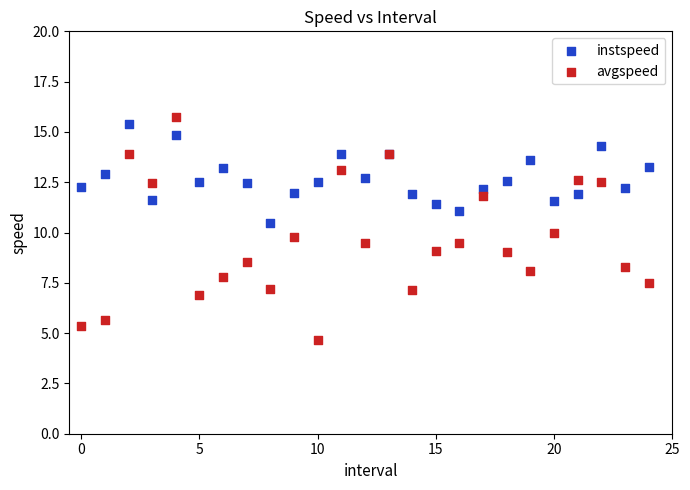

Which series reaches the maximum Y coordinate?

avgspeed